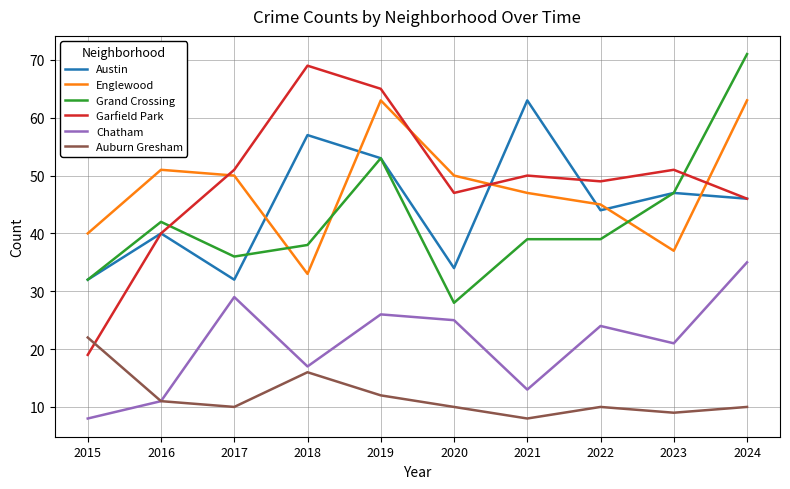

True or false: Auburn Gresham and Grand Crossing intersect in this chart.

False